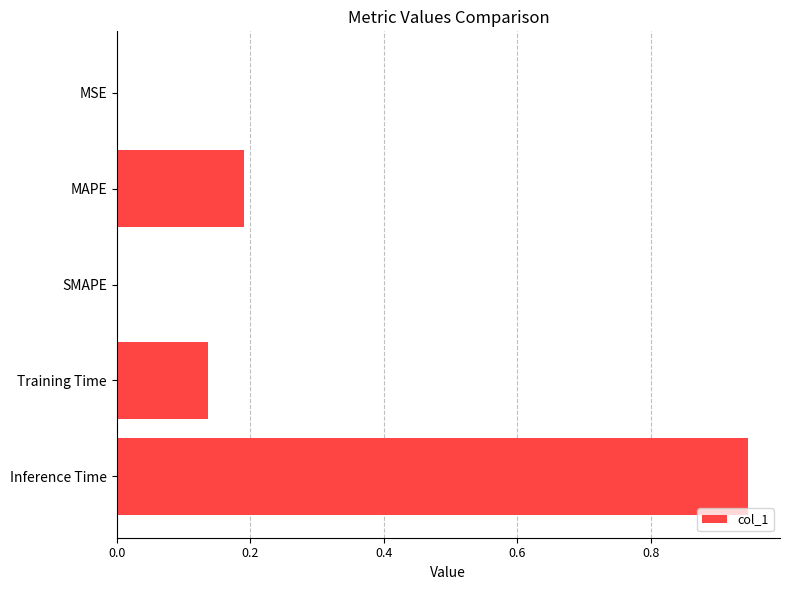

Which has a higher value, MAPE or Inference Time?

Inference Time